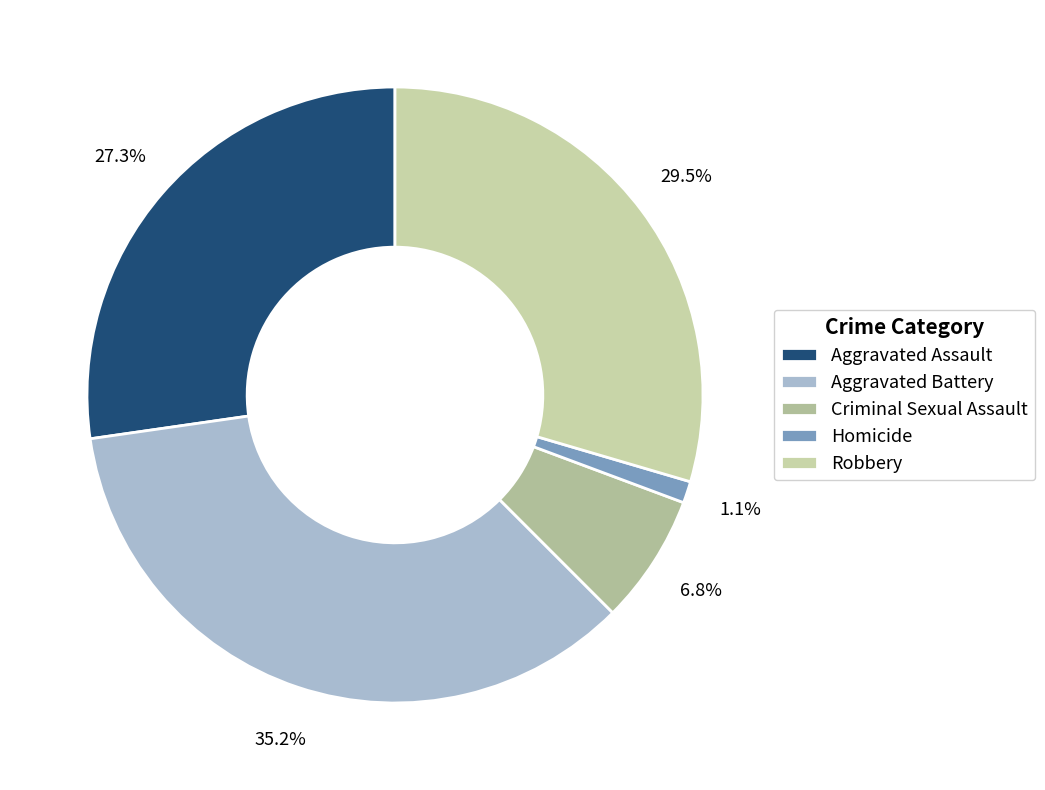

How many segments does this pie chart have?

5